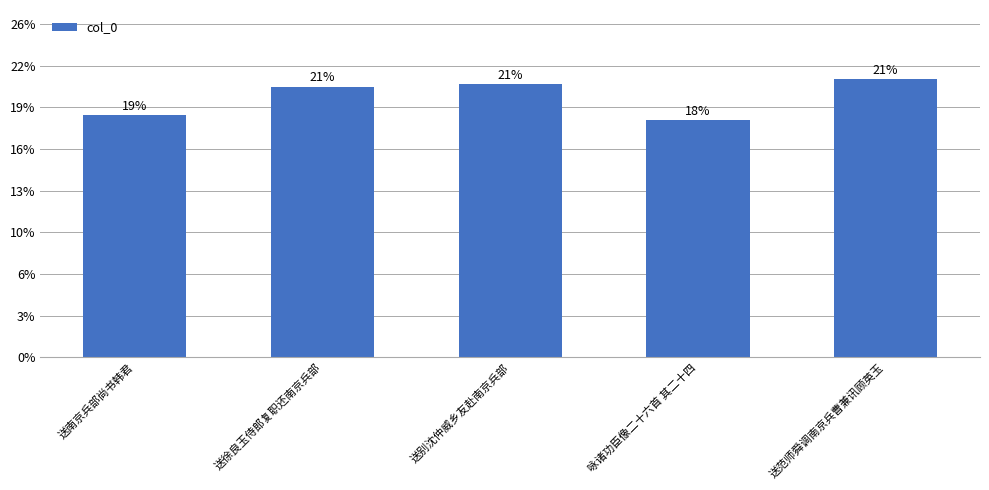

What position from the left is 送别沈仲威乡友赴南京兵部?

3